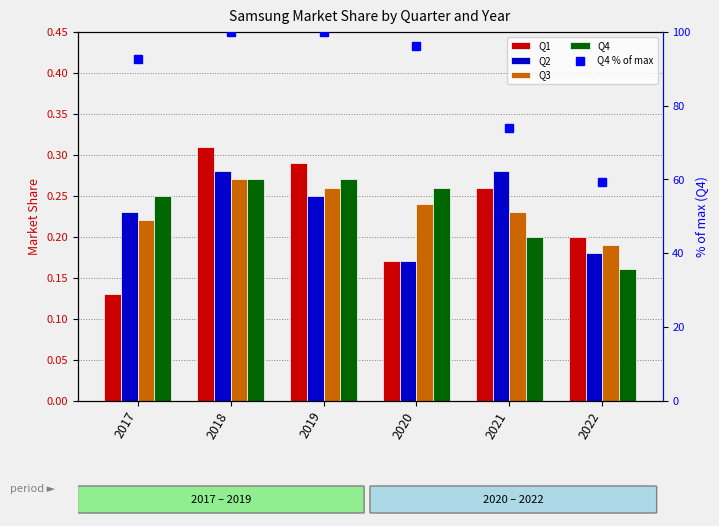

Which category has the lowest value across all series?

2017